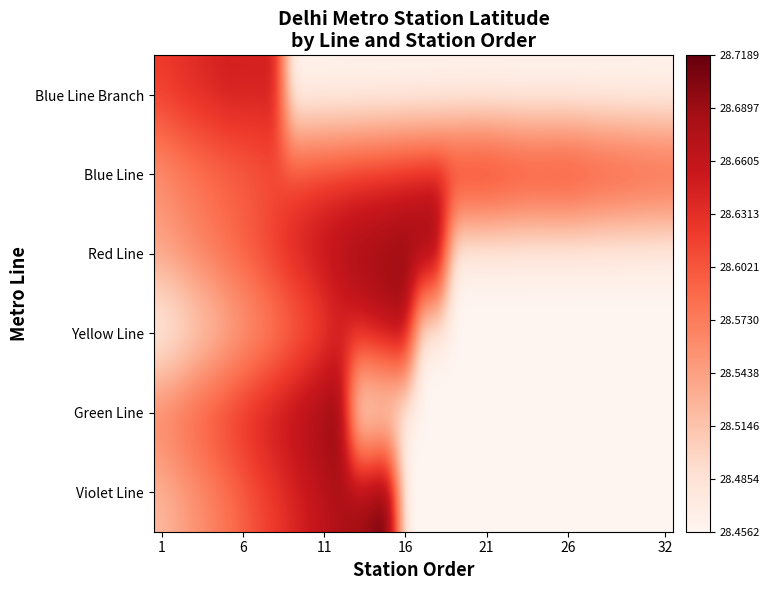

What is the greatest value displayed?

28.7